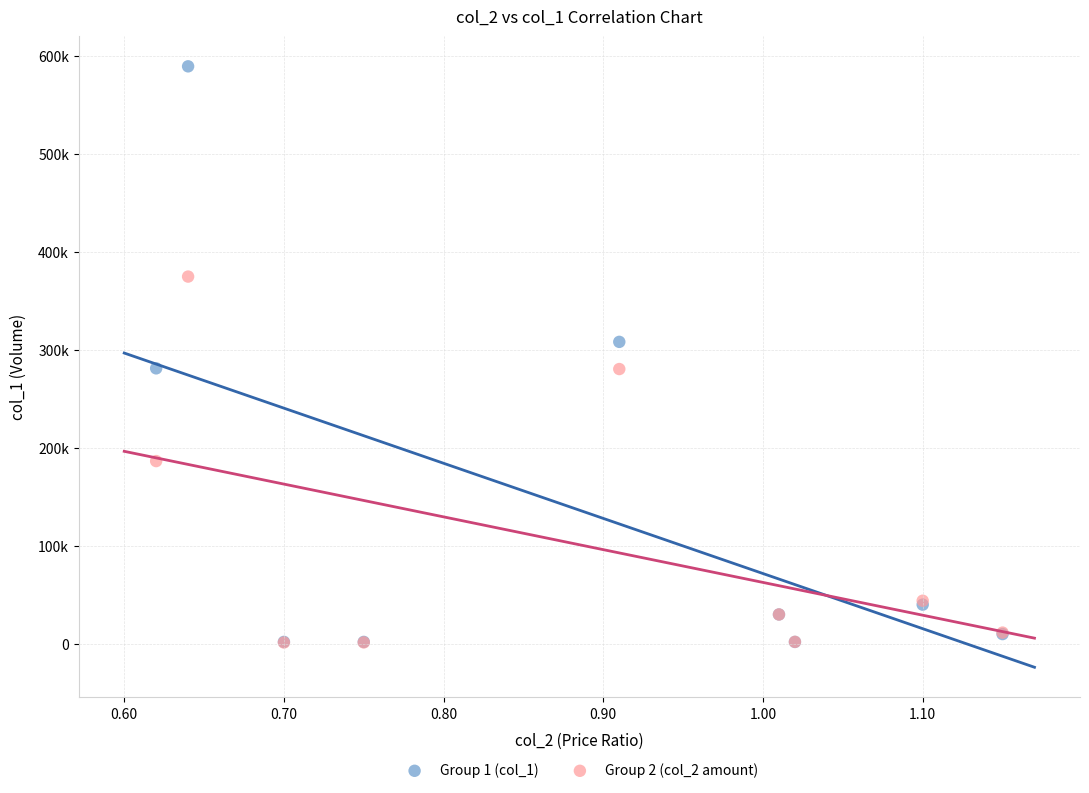

What are all the series names shown in the legend?

Group 1 (col_1), Group 2 (col_2 amount)